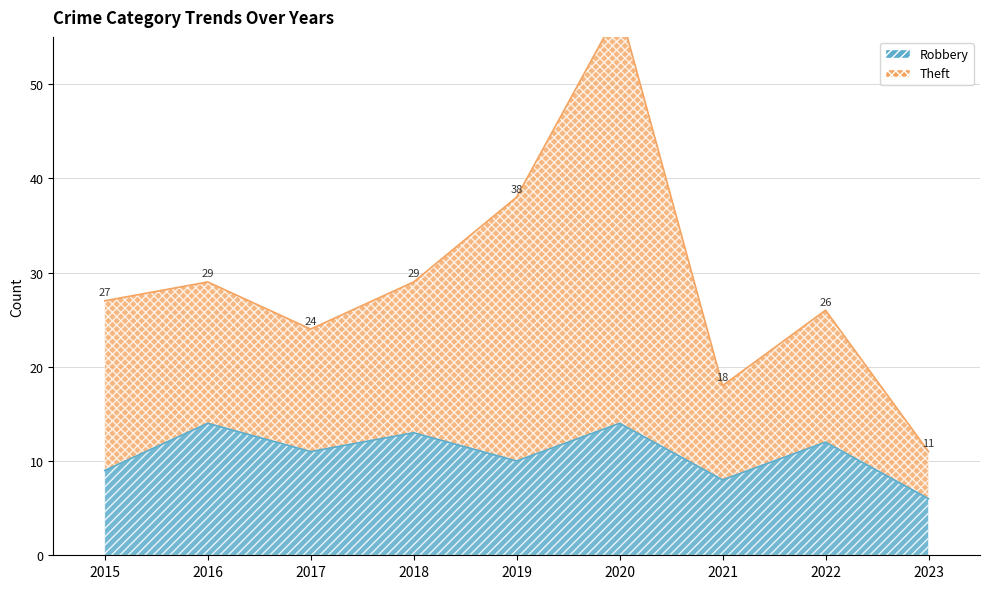

Reading left to right, list all the values displayed in this chart.

Robbery: 9	14	11	13	10	14	8	12	6
Theft: 27	29	24	29	38	58	18	26	11